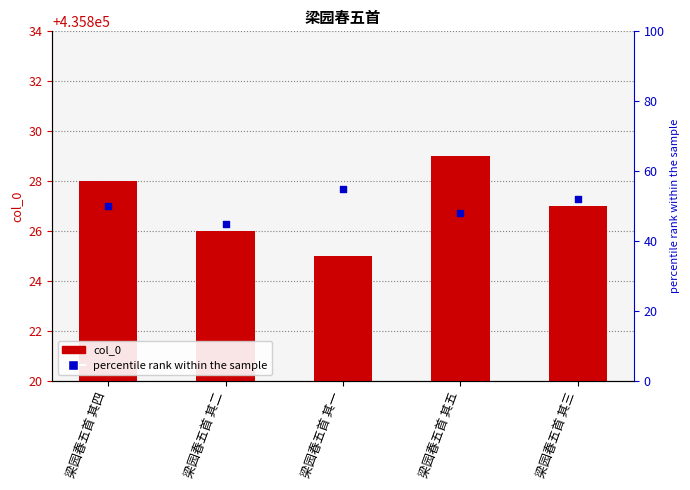

Which series contains the lowest Y value?

percentile rank within the sample